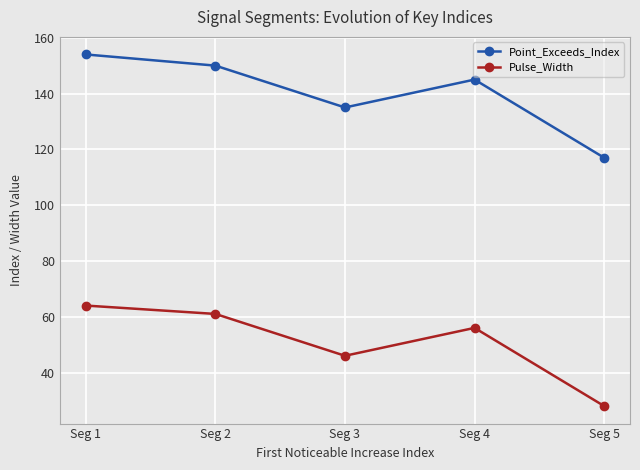

List the labels in order of Pulse_Width value, smallest first.

Seg 5, Seg 3, Seg 4, Seg 2, Seg 1